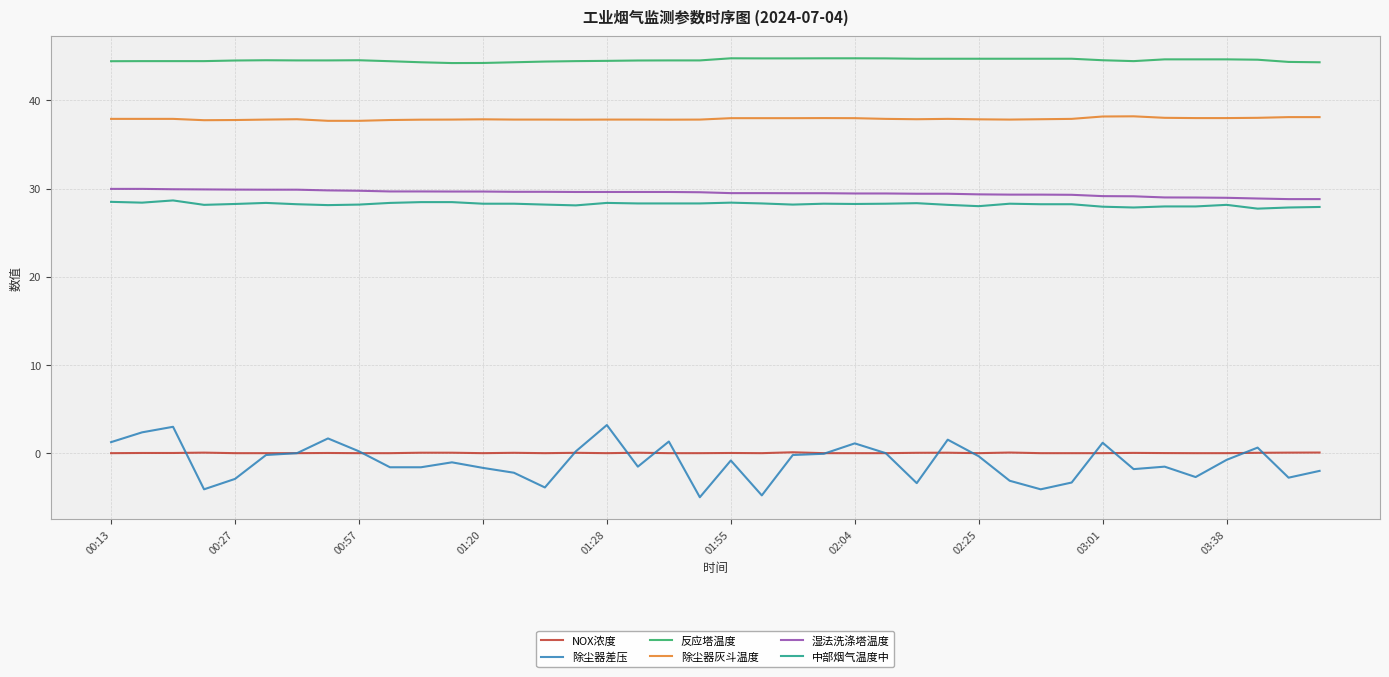

Which series has the largest range (max minus min)?

除尘器差压